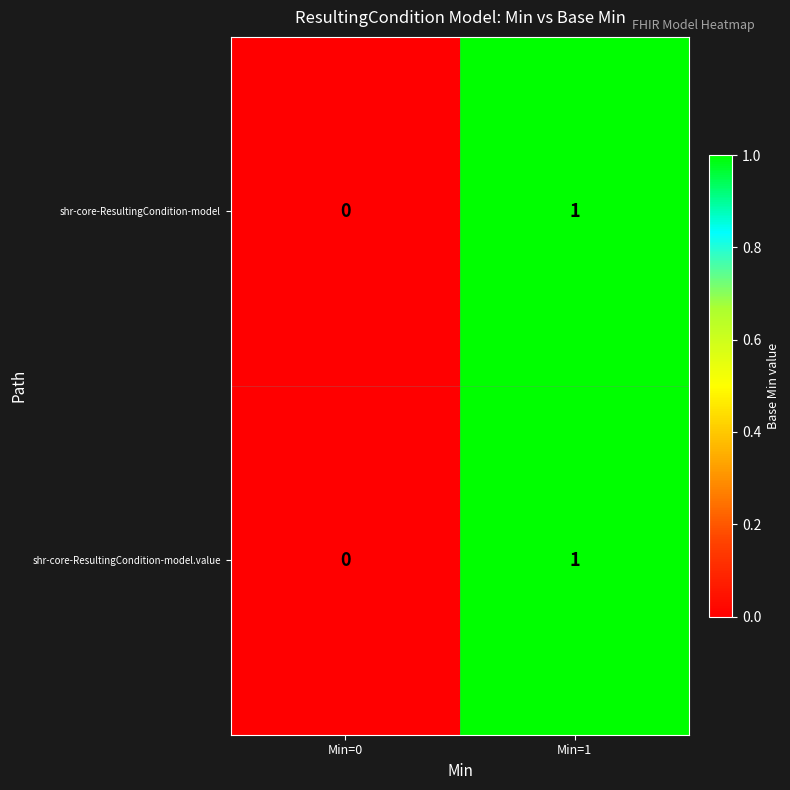

At which label is shr-core-ResultingCondition-model closest to 0?

Min=0